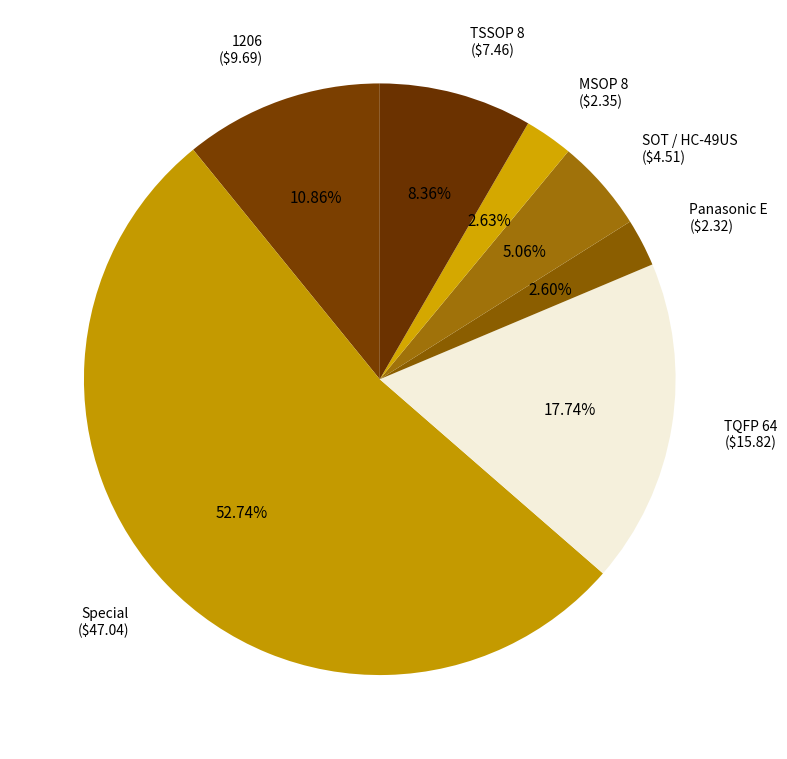

Is there a majority slice in this chart?

Yes